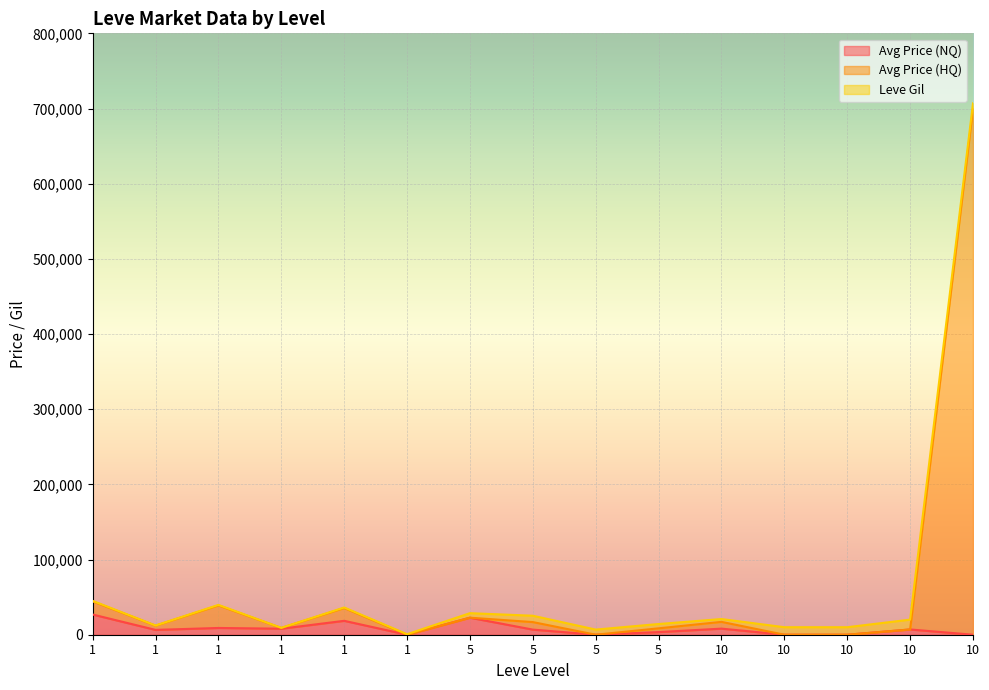

Where is the first local minimum for Avg Price (HQ)?

1